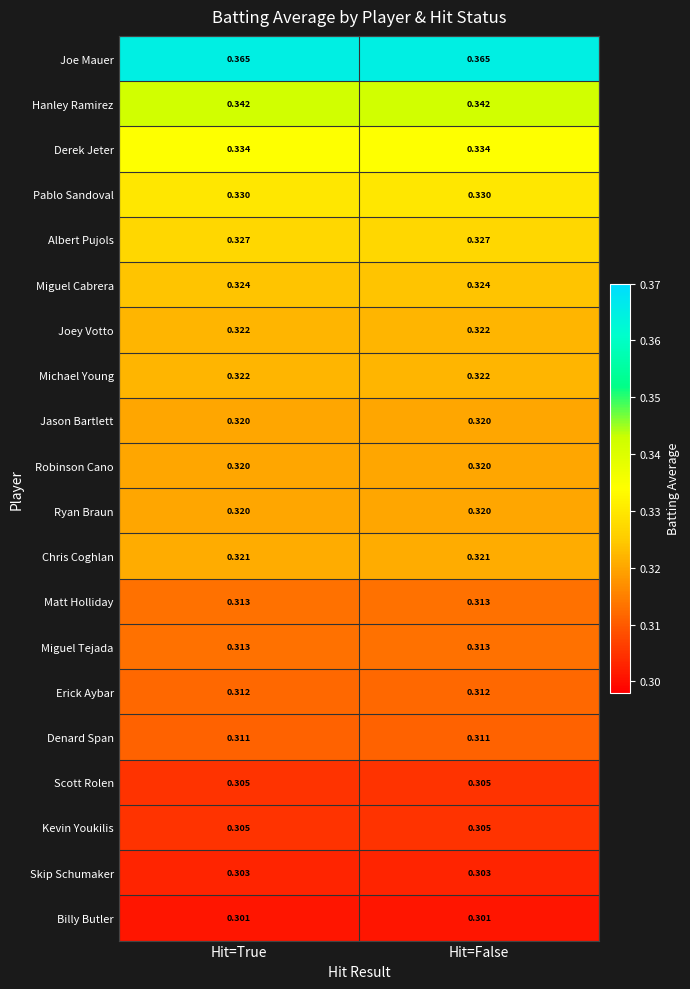

Which series has the largest total across all categories?

Joe Mauer